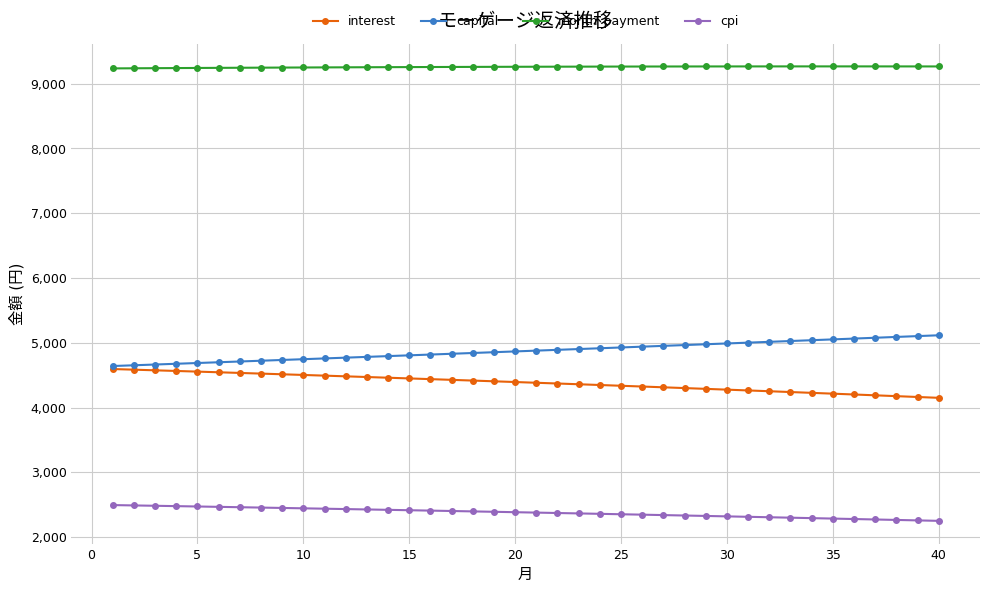

True or false: cpi and capital cross at least once.

False